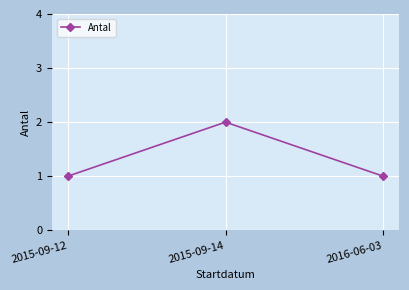

What is the greatest value displayed?

2